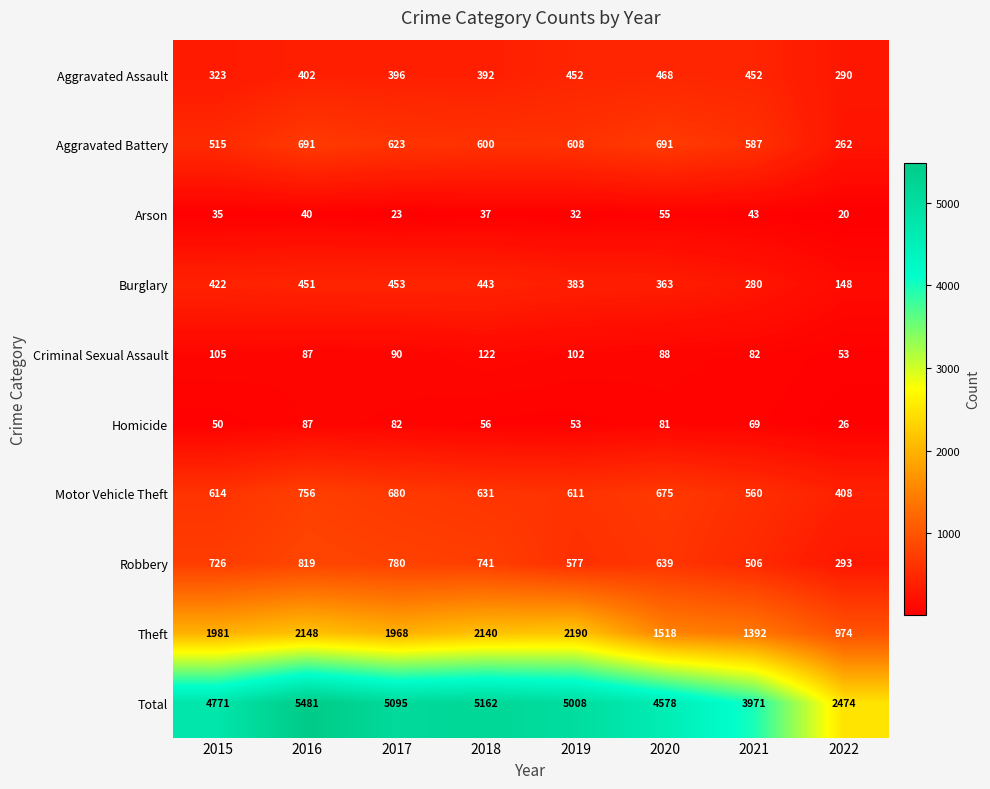

Which category has the highest value across all series?

2016